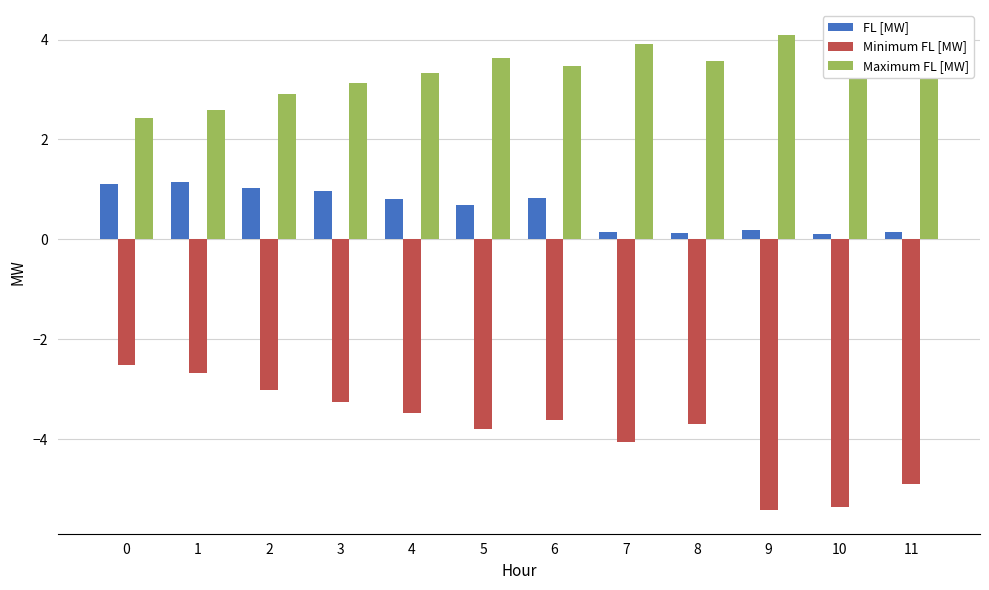

Reading right to left, what are all the values shown in this chart?

FL [MW]: 0.1	0.1	0.2	0.1	0.1	0.8	0.7	0.8	1.0	1.0	1.1	1.1
Minimum FL [MW]: -4.9	-5.4	-5.4	-3.7	-4.1	-3.6	-3.8	-3.5	-3.3	-3.0	-2.7	-2.5
Maximum FL [MW]: 3.9	4.1	4.1	3.6	3.9	3.5	3.6	3.3	3.1	2.9	2.6	2.4